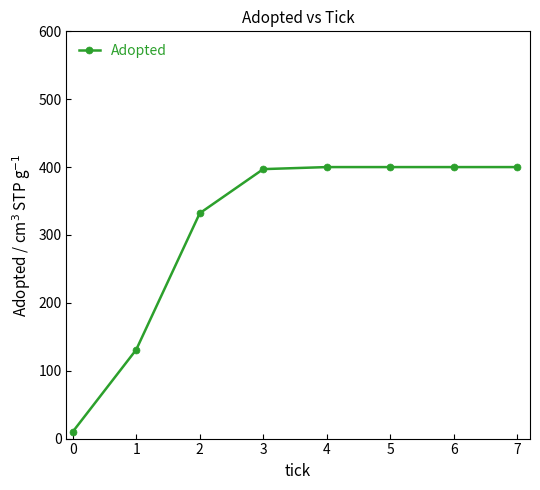

What is the average value?

309